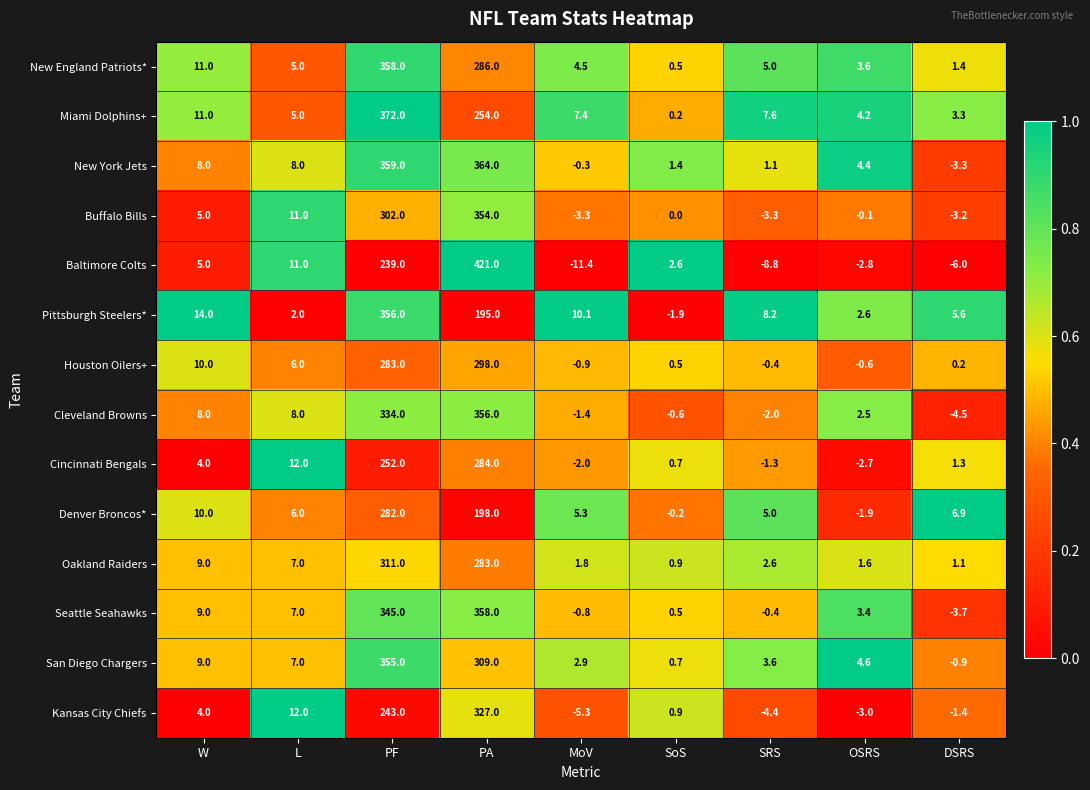

Which label corresponds to the largest value in the chart?

PA